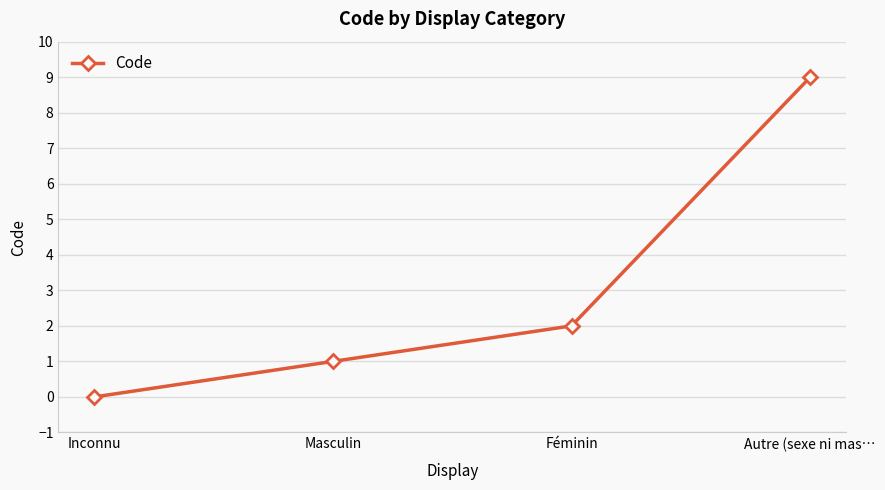

What is the change in value from Inconnu to Féminin?

+2